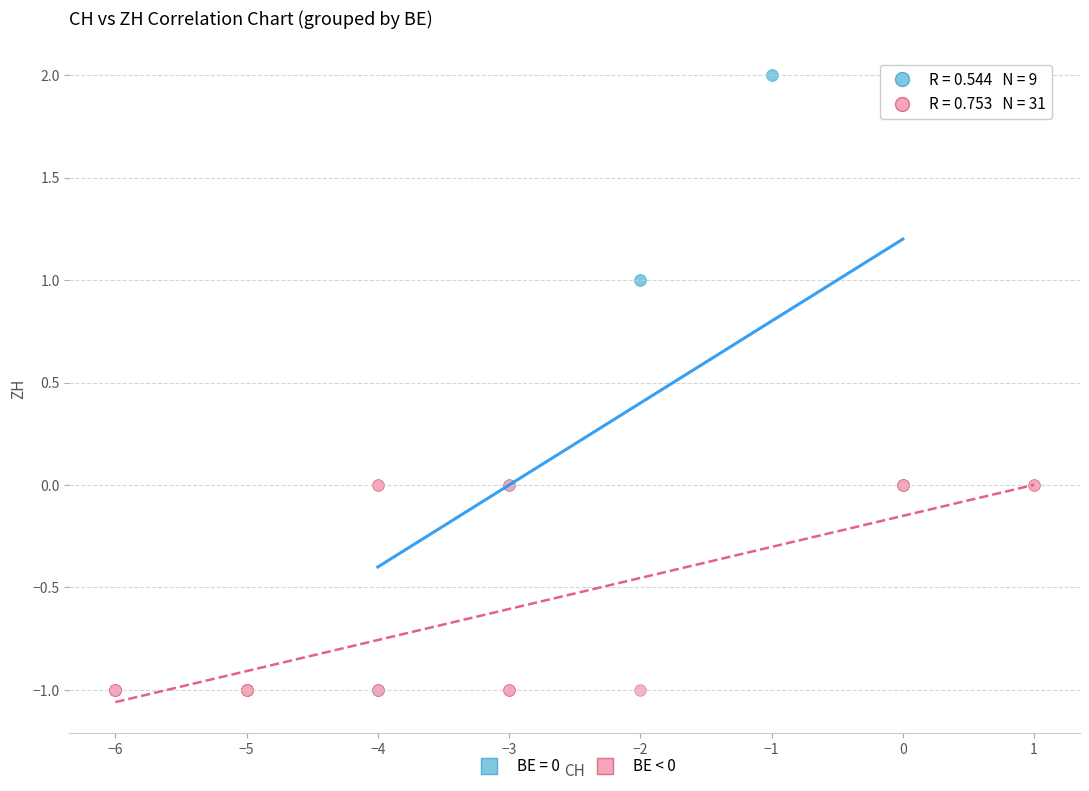

Which series contains the highest Y value?

BE = 0